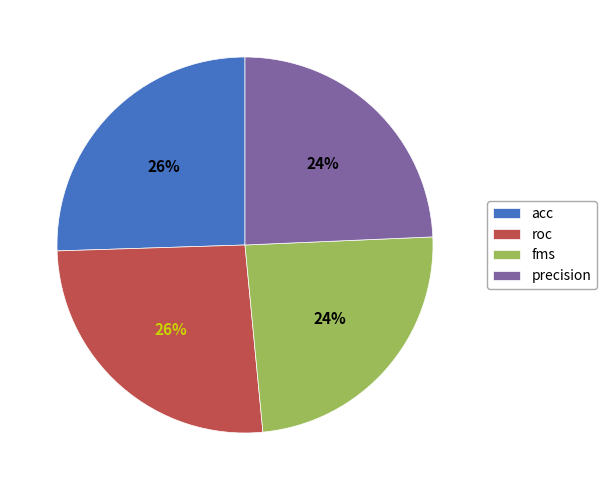

How many slices are in this pie chart?

4